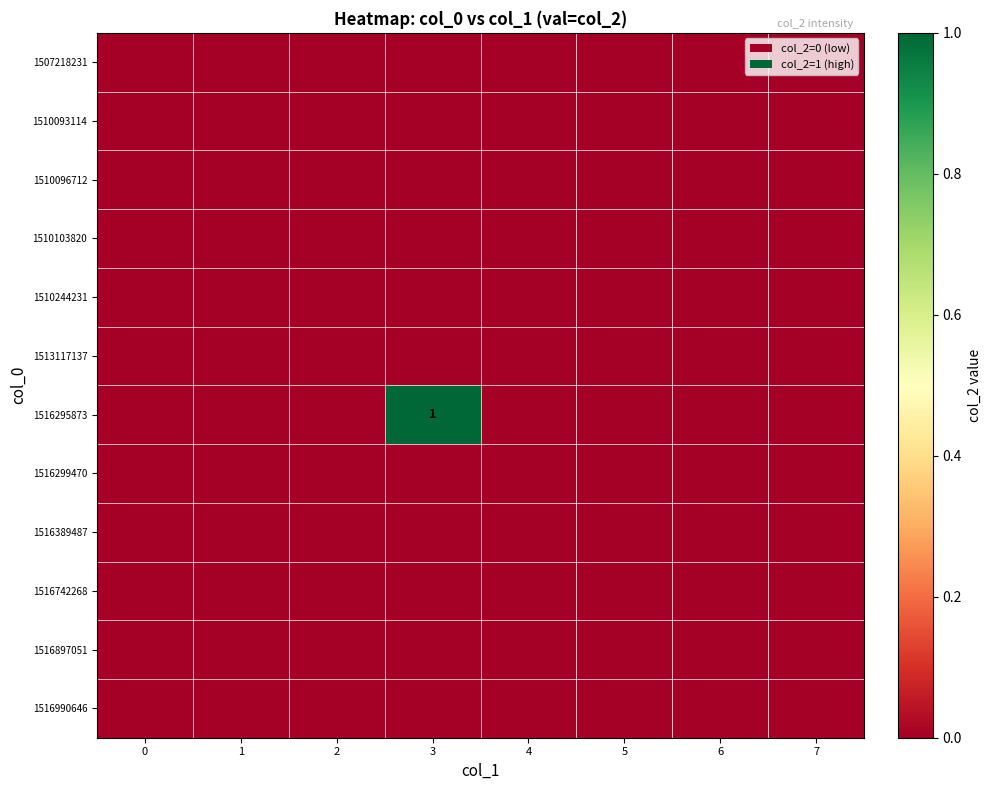

The value of 1516295873 at 3 is 2. True or false?

False